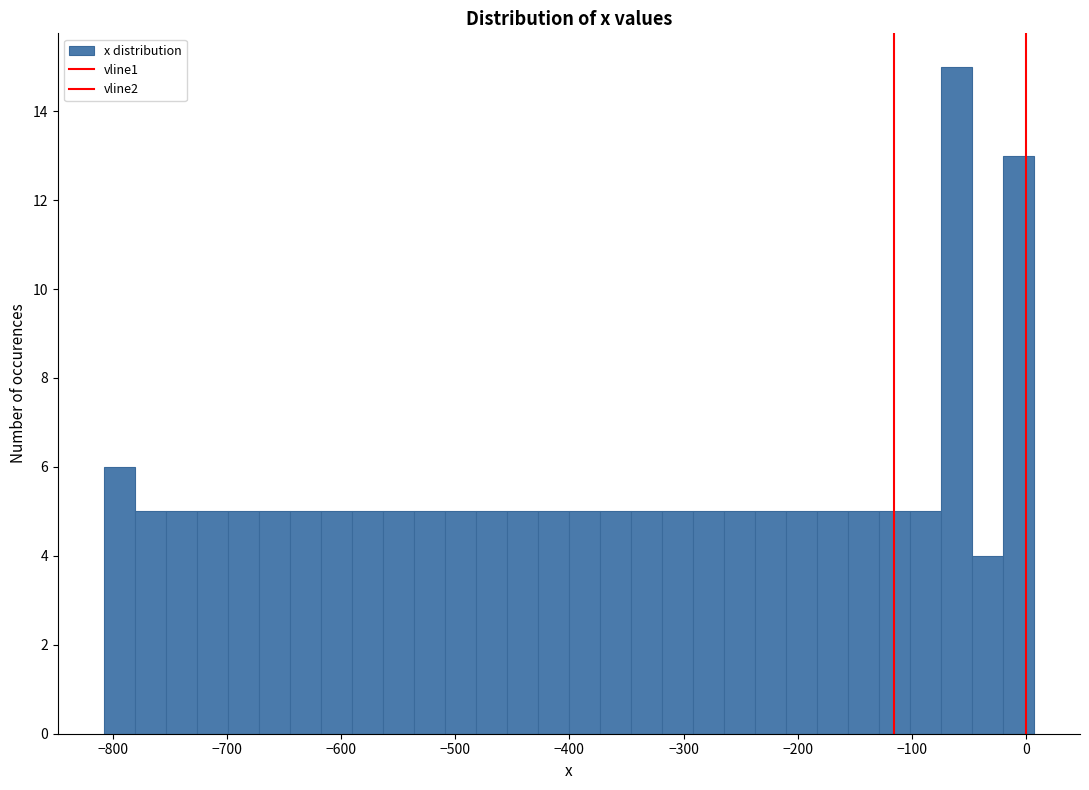

Around what value on the x-axis is the tallest bar? Give the approximate position of its centre, as read against the axis.

-60